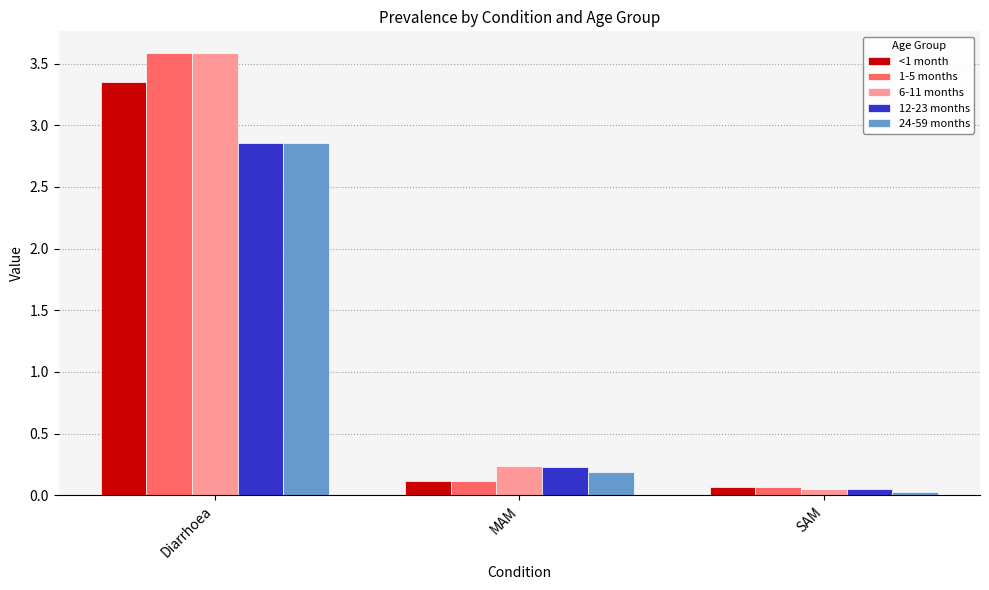

List the labels in order of 12-23 months value, smallest first.

SAM, MAM, Diarrhoea